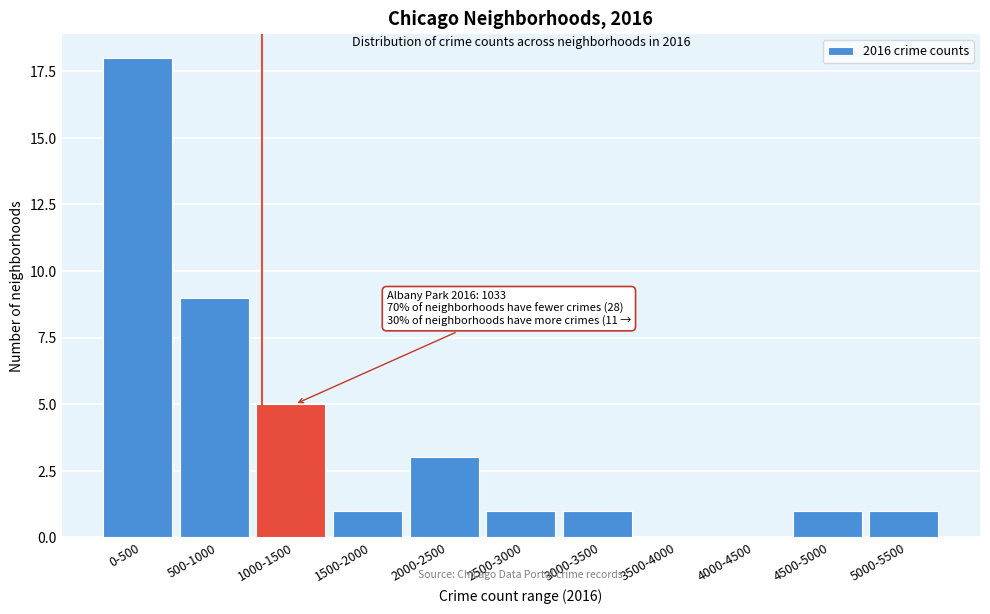

Reading right to left, transcribe all the data shown in this chart.

5000-5500=1	4500-5000=1	4000-4500=0	3500-4000=0	3000-3500=1	2500-3000=1	2000-2500=3	1500-2000=1	1000-1500=5	500-1000=9	0-500=18